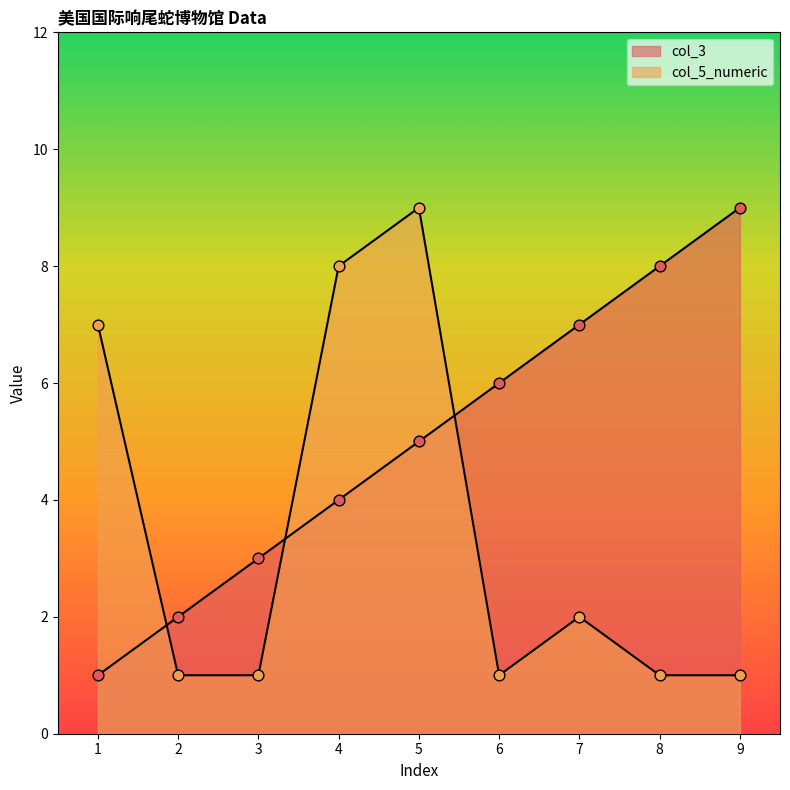

Which series reaches the minimum Y coordinate?

col_3